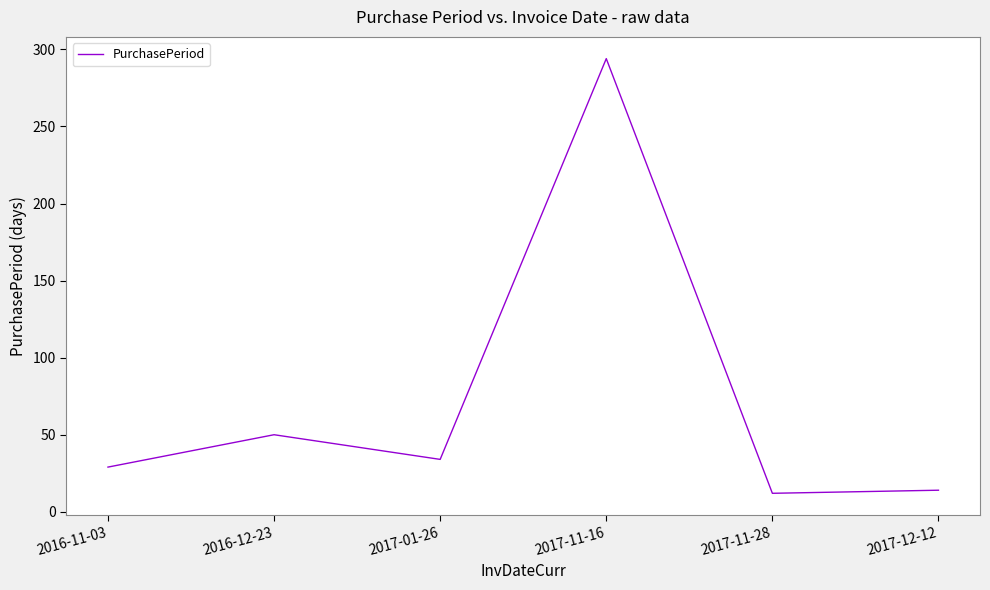

Which has a higher value, 2017-12-12 or 2016-12-23?

2016-12-23